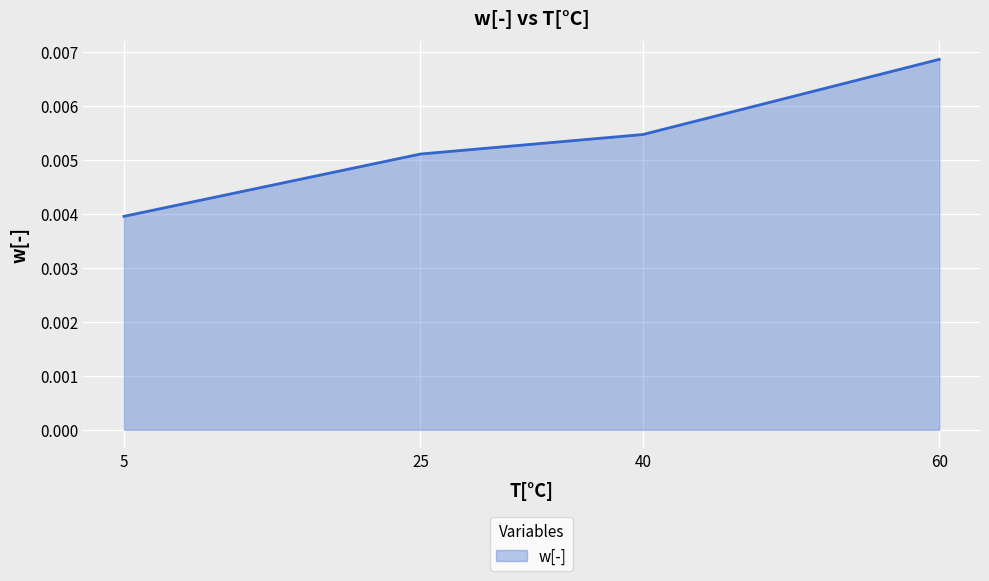

True or false: the data has more than 0 interior local peaks.

False